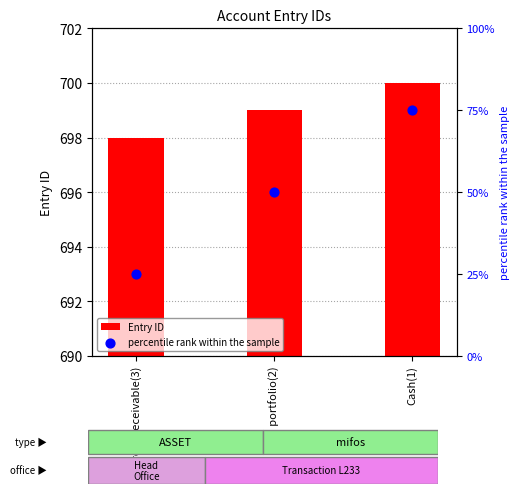

Is the value of Entry ID at Loan portfolio(2) greater than the value of percentile rank within the sample at Cash(1)?

No